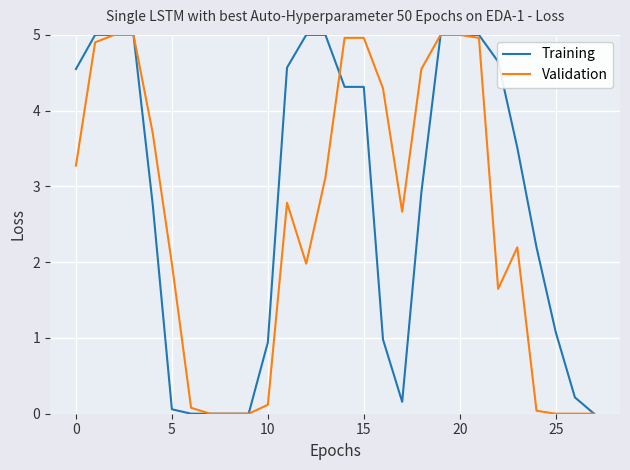

What is the average value of the Training series?

2.8